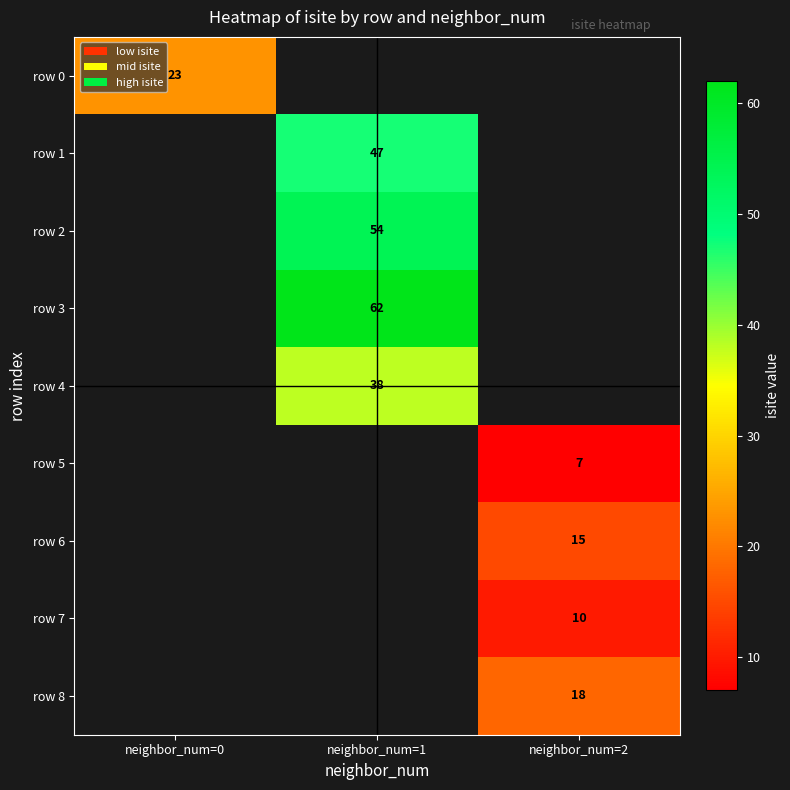

Is it true that row 7 equals 18 at neighbor_num=2?

False